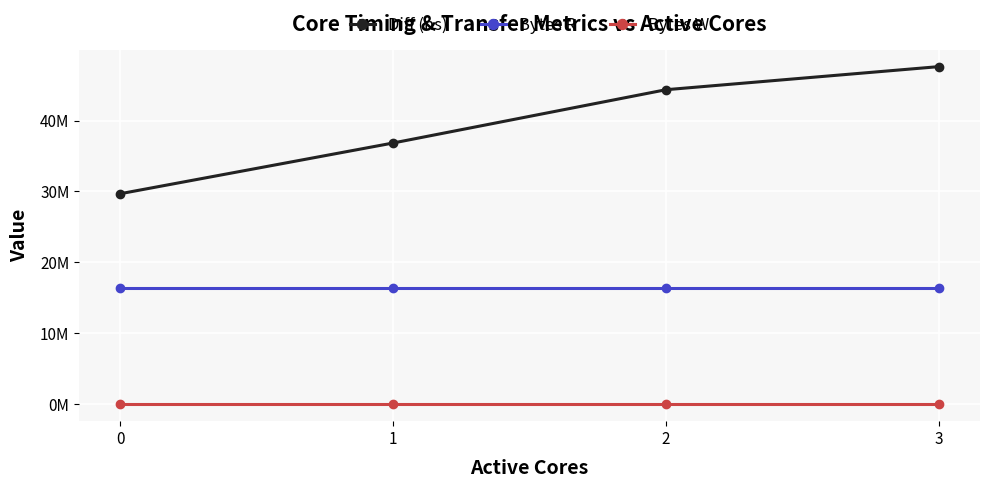

Reading left to right, transcribe all the data shown in this chart.

Diff (ns): 0=29680385	1=36833981	2=44346421	3=47603196
Bytes R: 0=16384000	1=16384000	2=16384000	3=16384000
Bytes W: 0=0	1=0	2=0	3=0